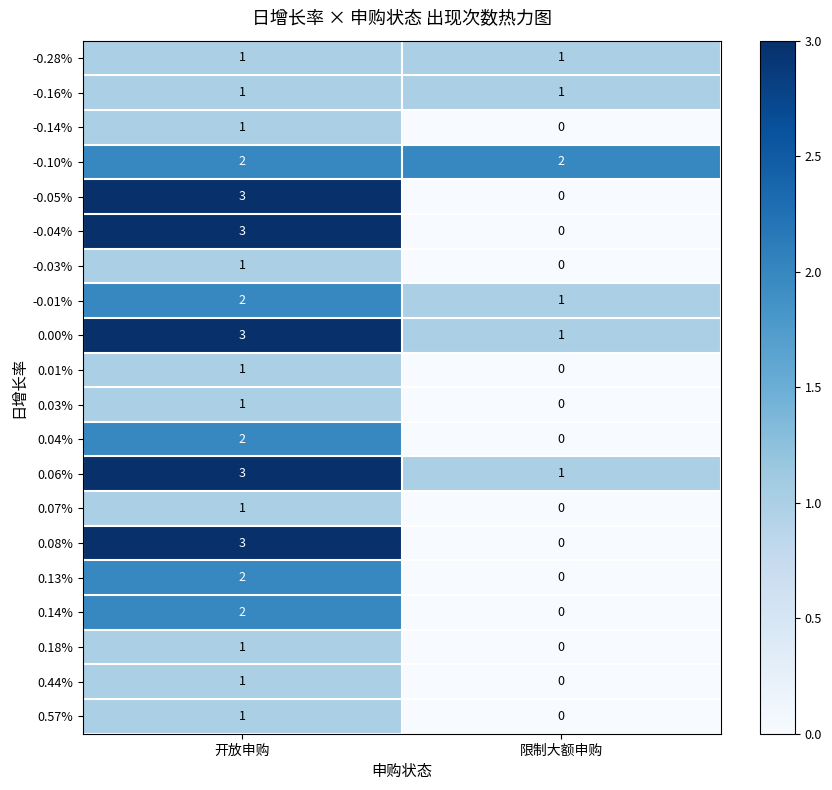

At which label is -0.14% closest to 0?

限制大额申购